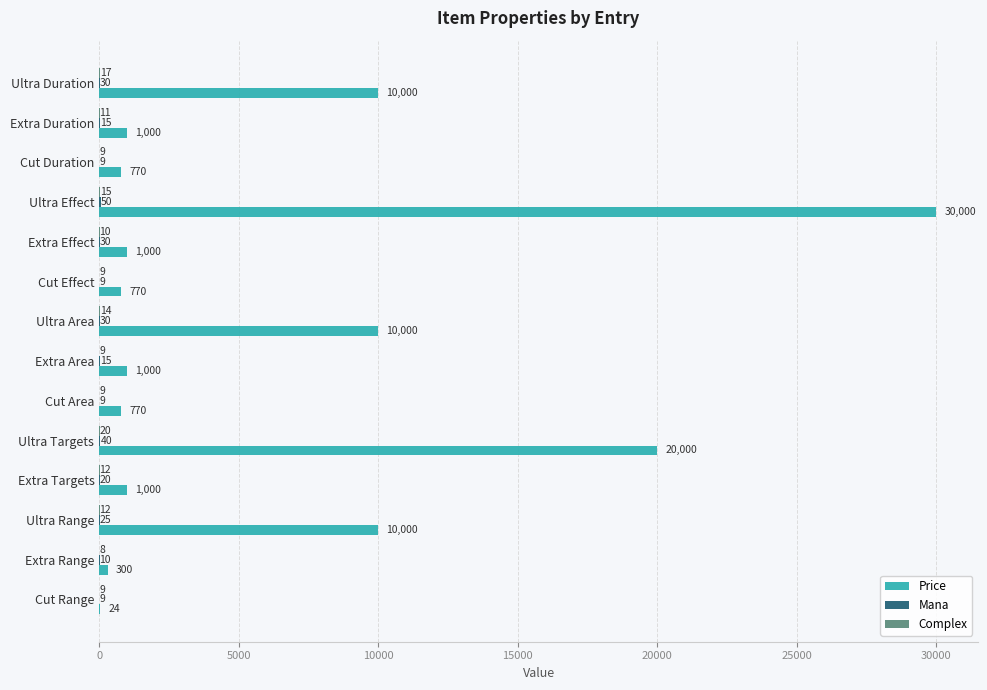

Is it true that Price equals 770 at Cut Duration?

True